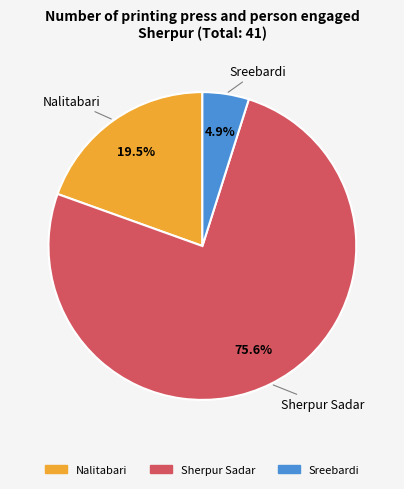

Is there any slice that represents more than half of the pie?

Yes